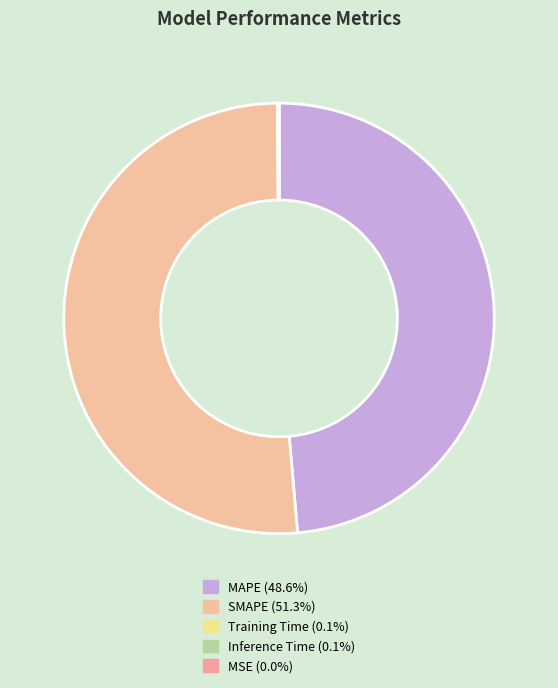

Which has a higher value, Inference Time or MSE?

Inference Time